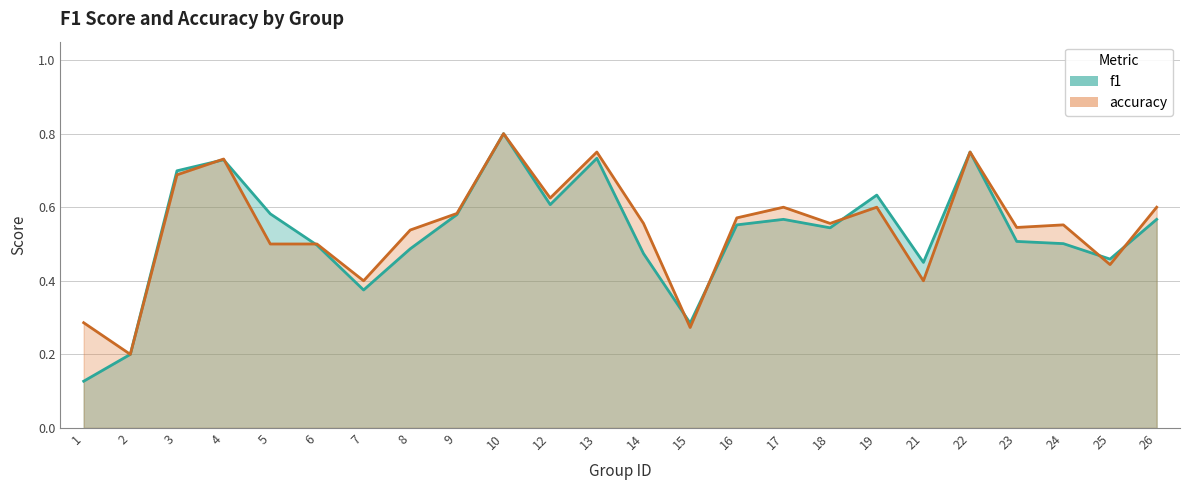

Which category has the highest value across all series?

10